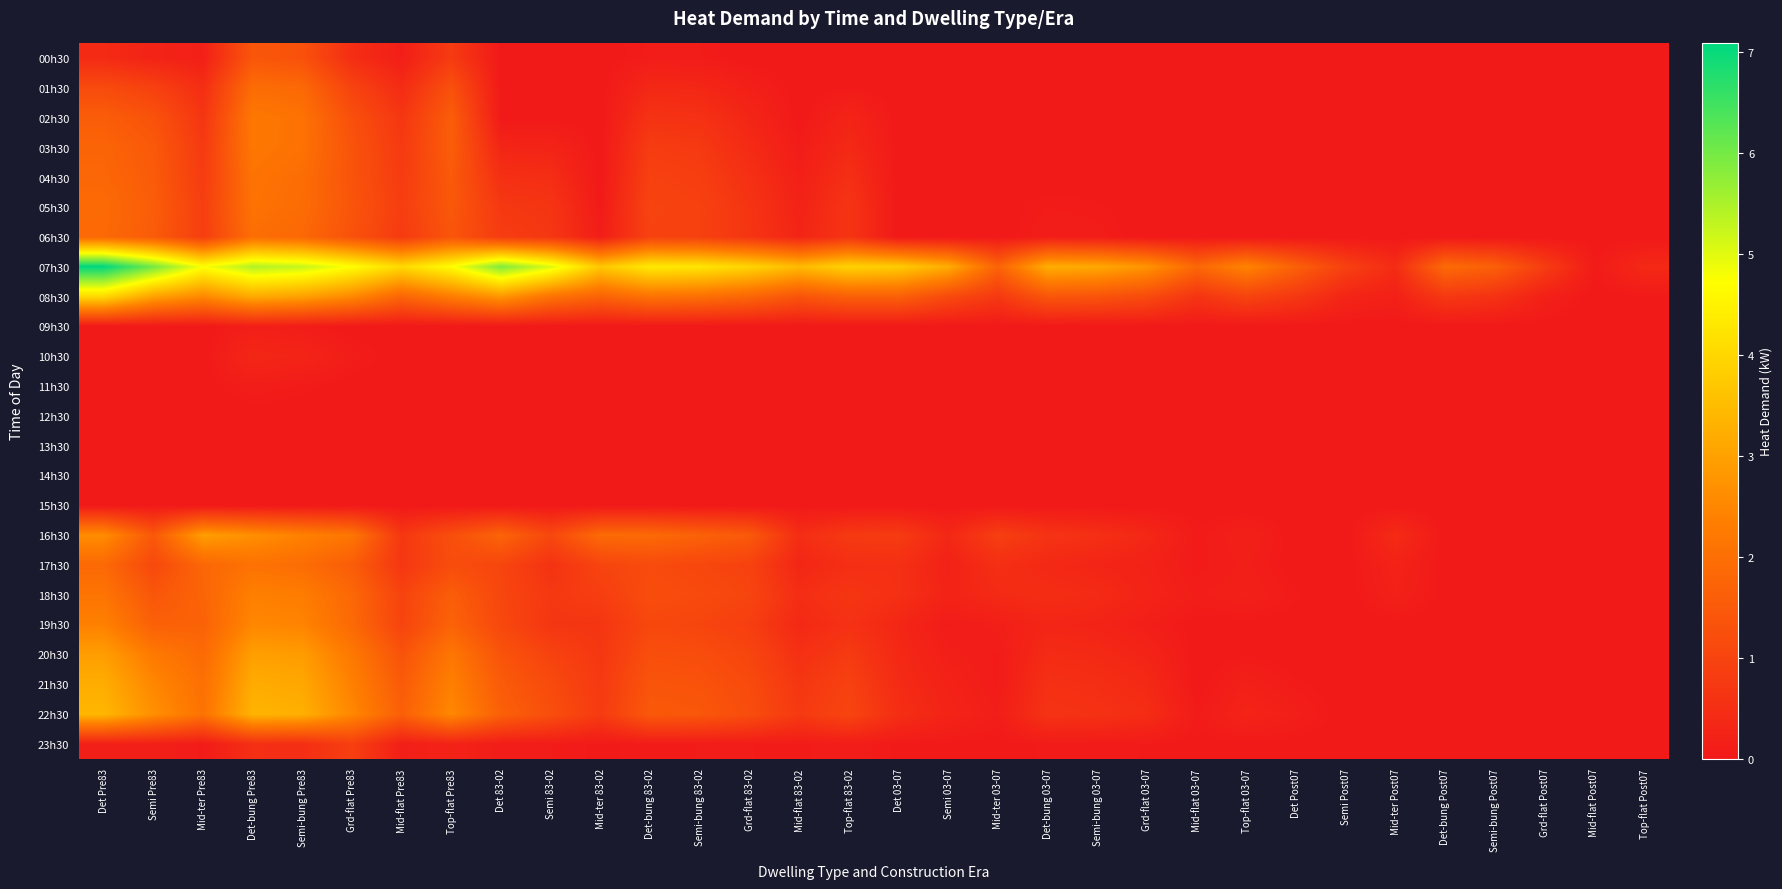

Which series changed the most between Semi 03-07 and Det Post07?

07h30